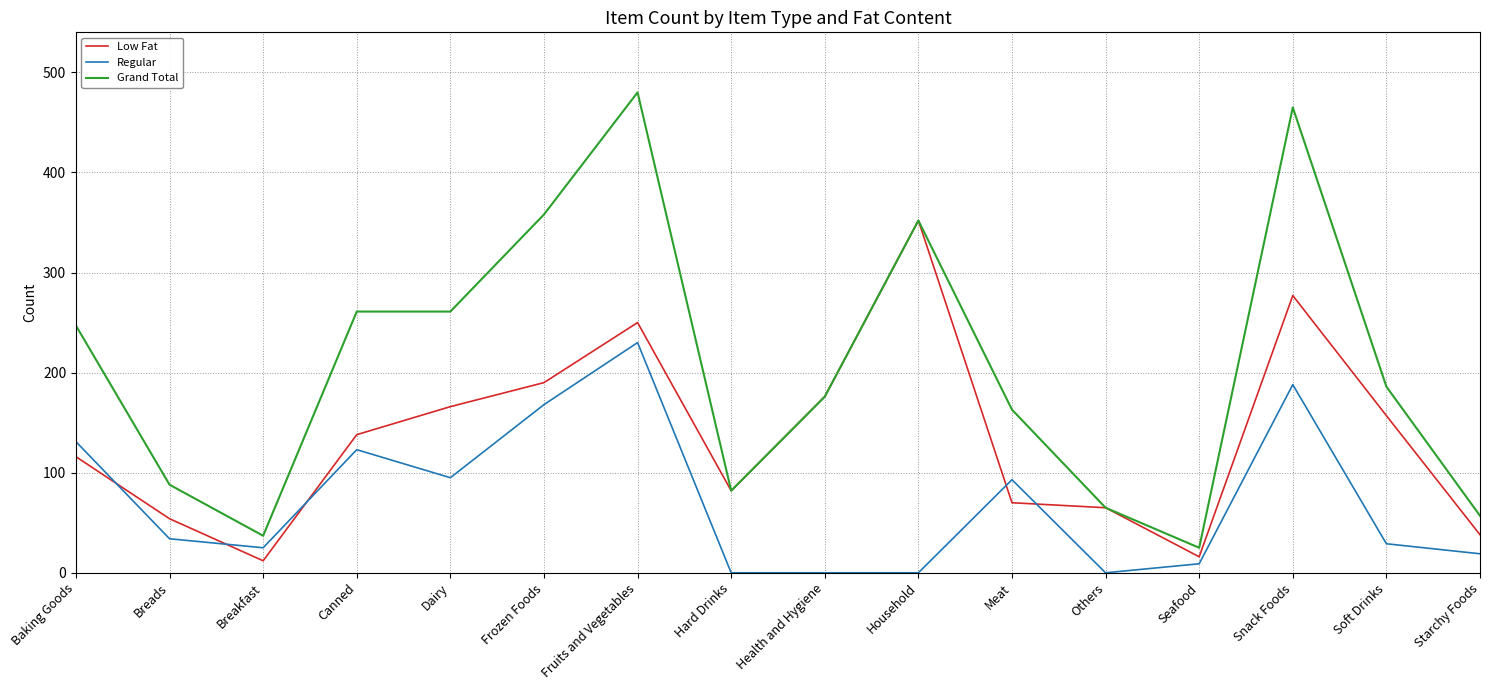

True or false: Low Fat has more than 2 interior local peaks.

True